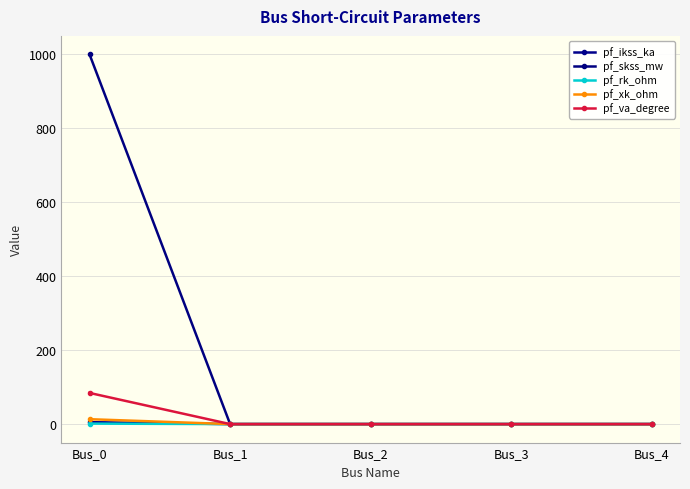

Between Bus_1 and Bus_2, which series saw the biggest shift?

pf_ikss_ka